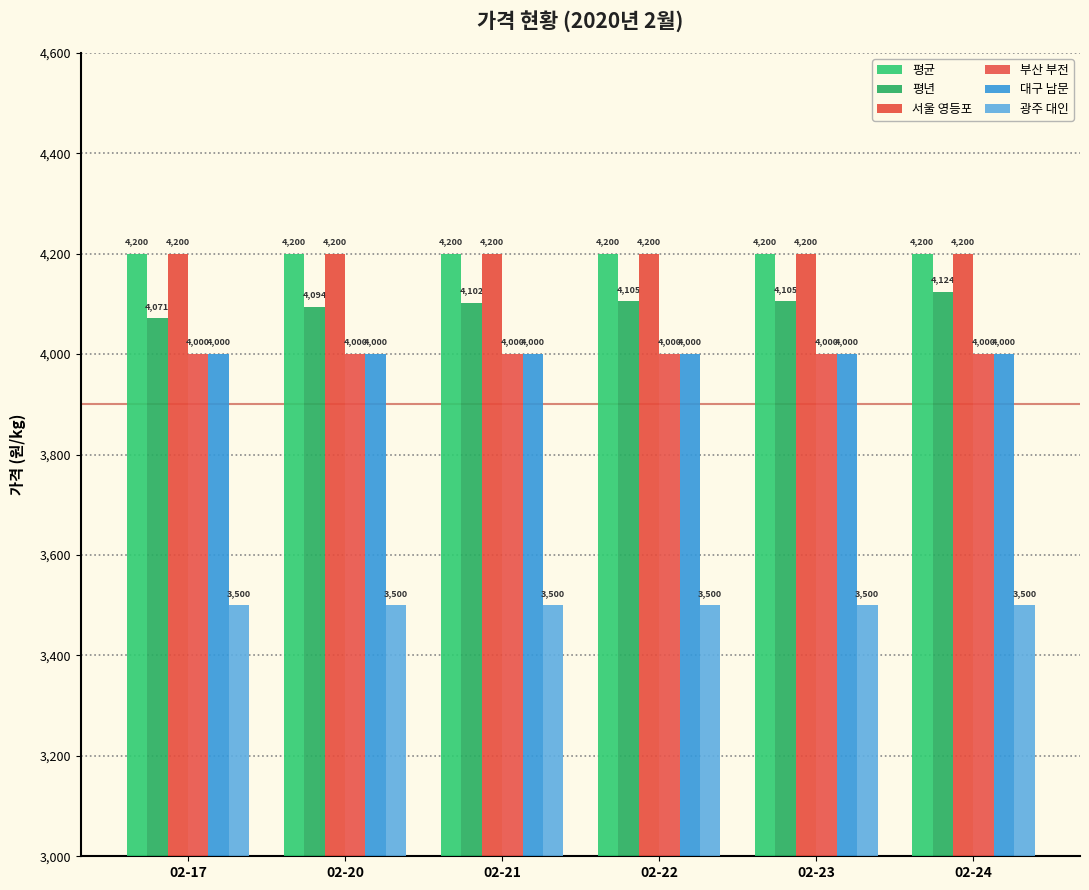

The 부산 부전 series shows 4000 at 02-17. True or false?

True